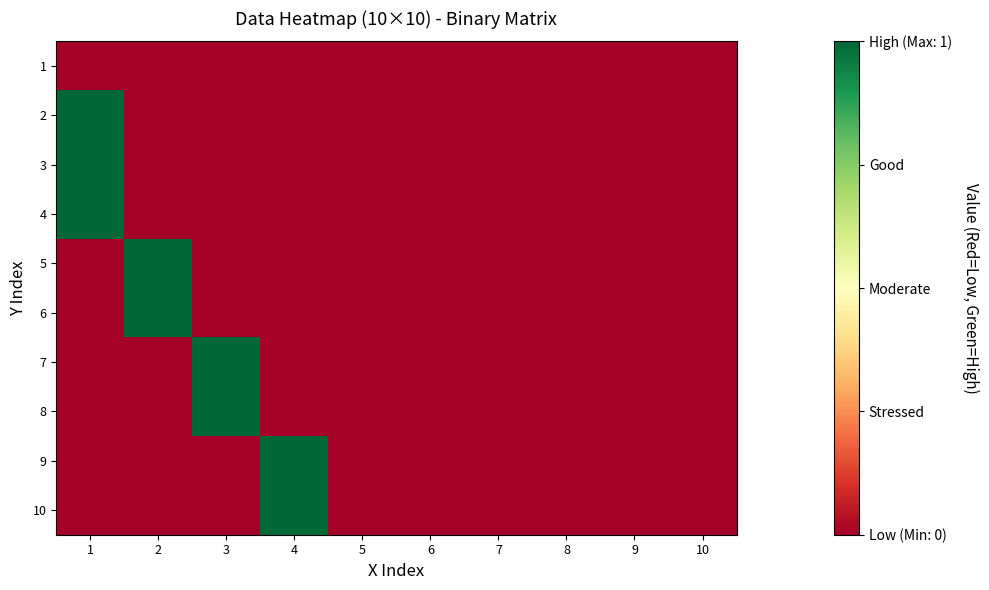

At how many categories does at least one series exceed 0?

4